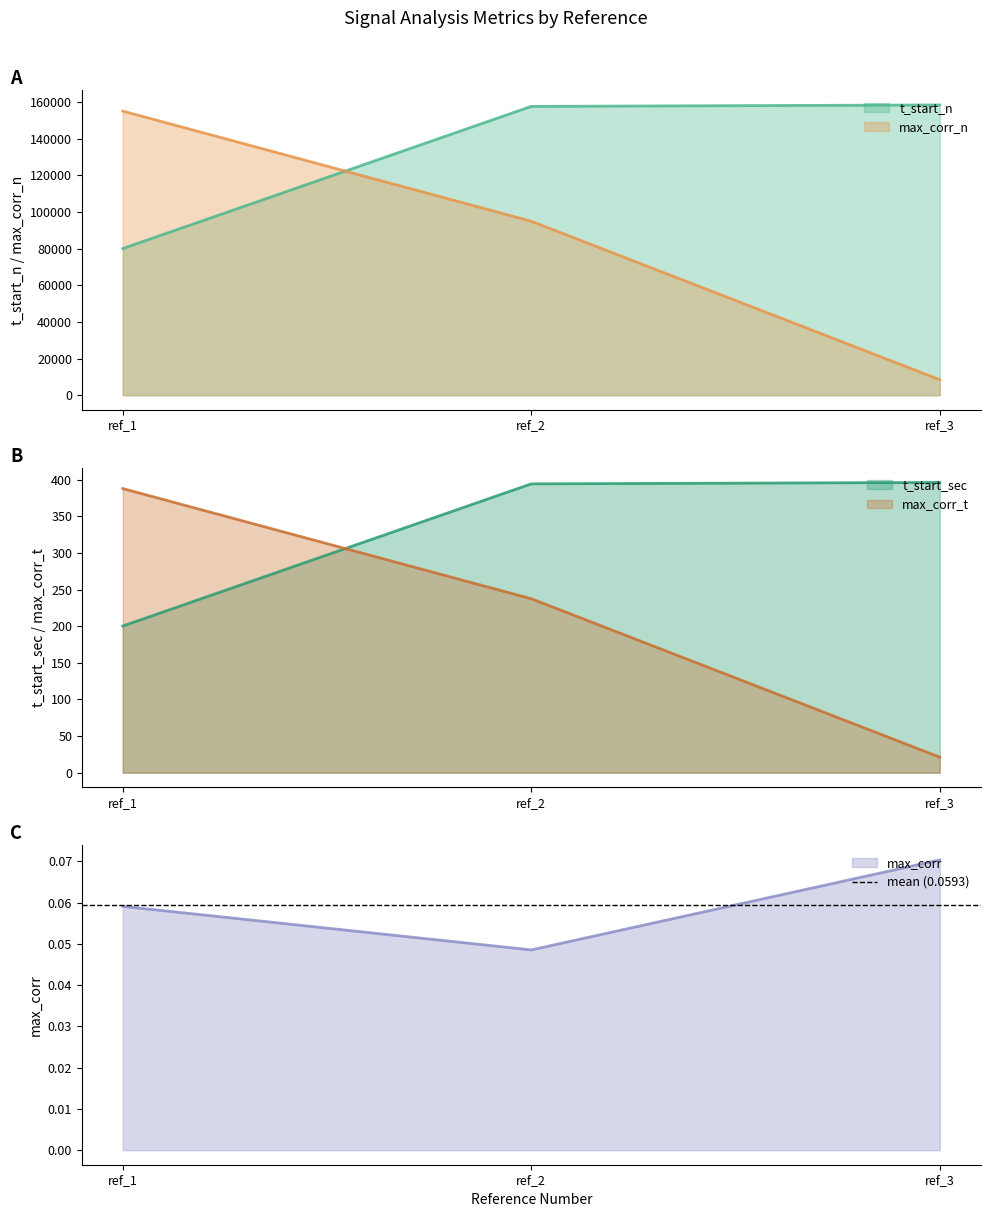

Is the value of max_corr_n at ref_2 greater than the value of t_start_n at ref_3?

No